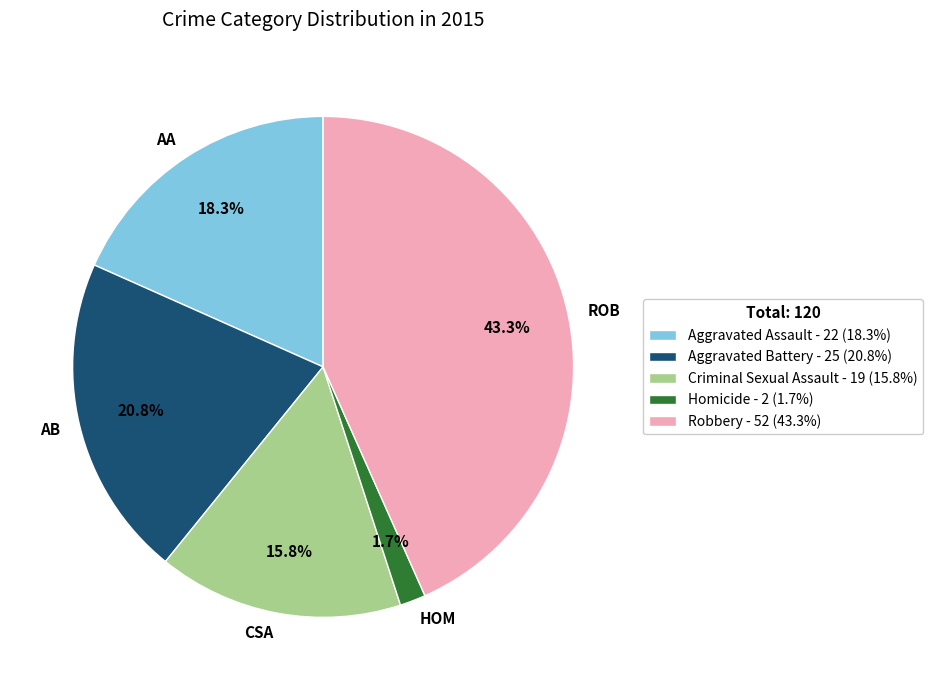

Which slice is the smallest?

Homicide